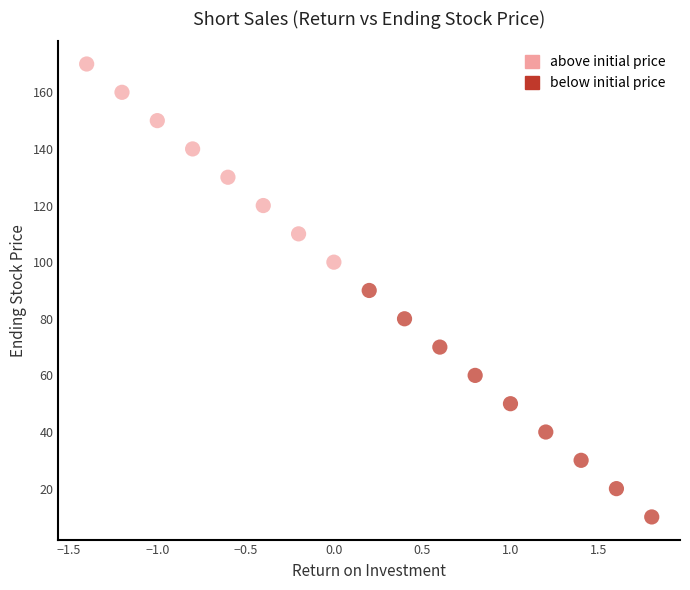

What are all the series names shown in the legend?

above initial price, below initial price